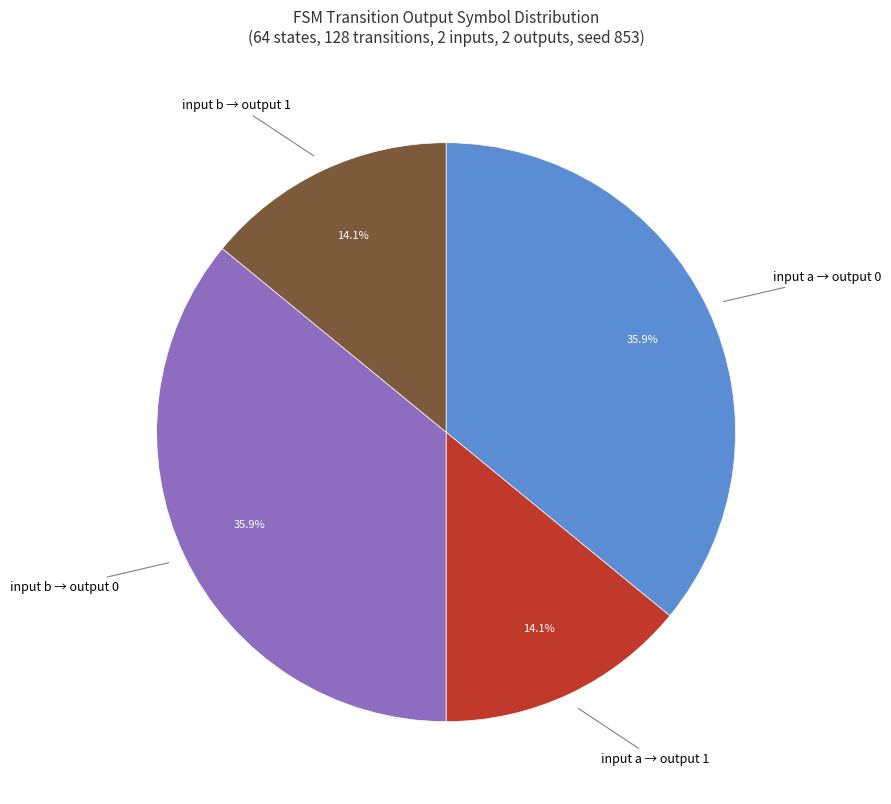

How many segments does this pie chart have?

4